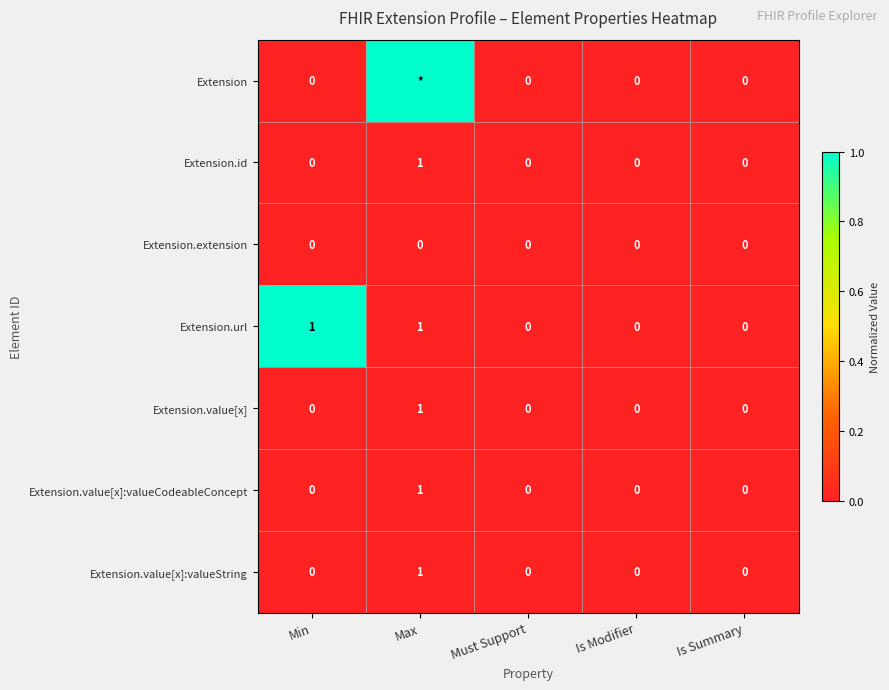

The value of Extension.value[x]:valueCodeableConcept at Is Modifier is 0. True or false?

True